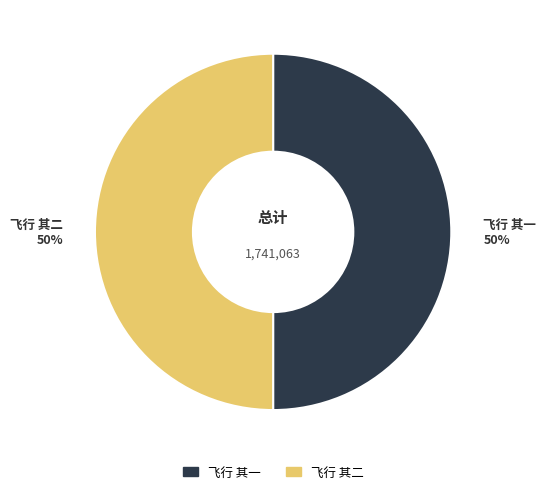

What percentage is the 飞行 其一 slice, to the nearest percent?

50%